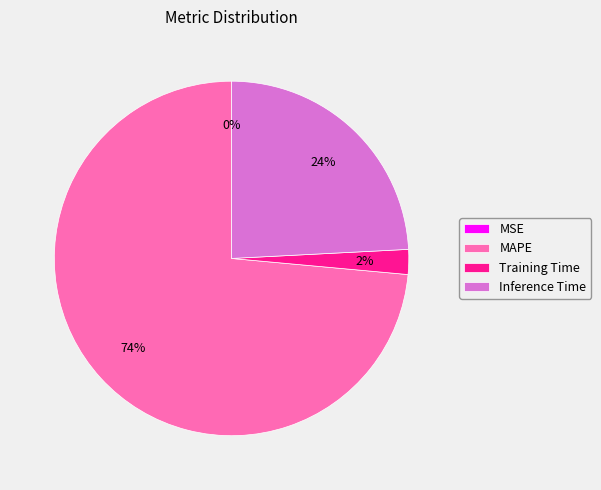

Combined, do Training Time and MAPE account for over 50%?

Yes